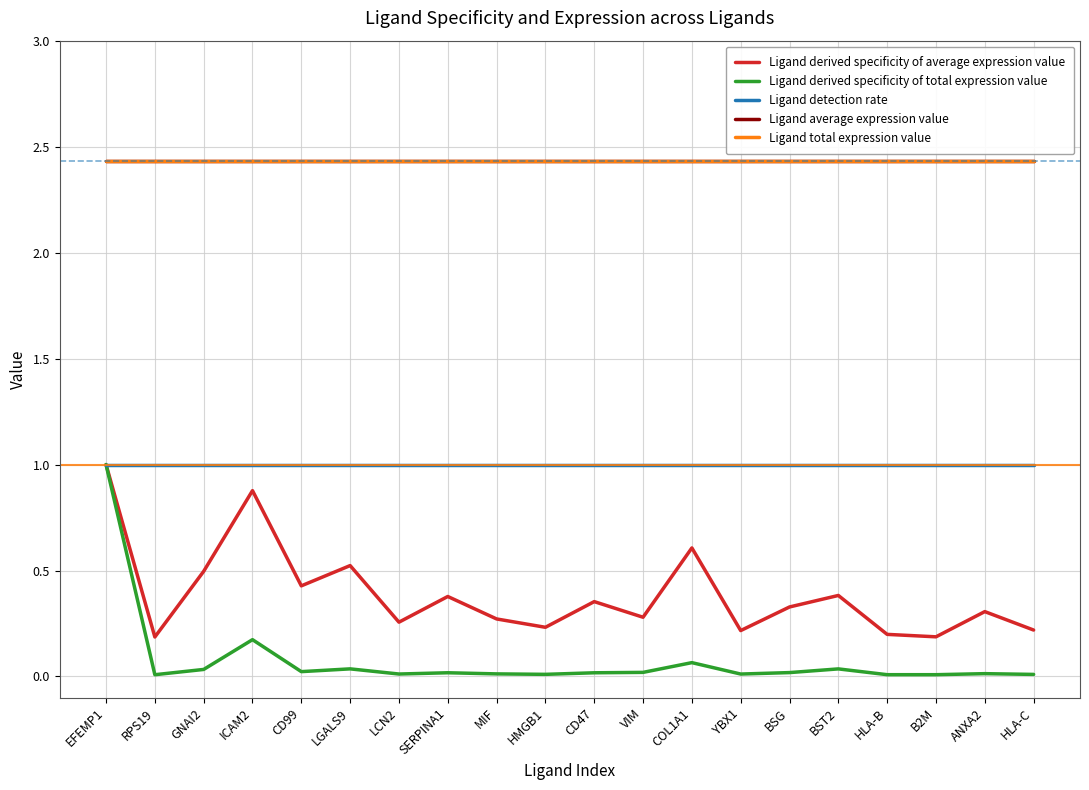

What position from the left is SERPINA1?

8